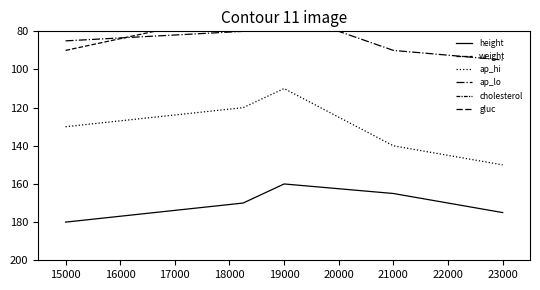

What is the highest value of the height series?

180